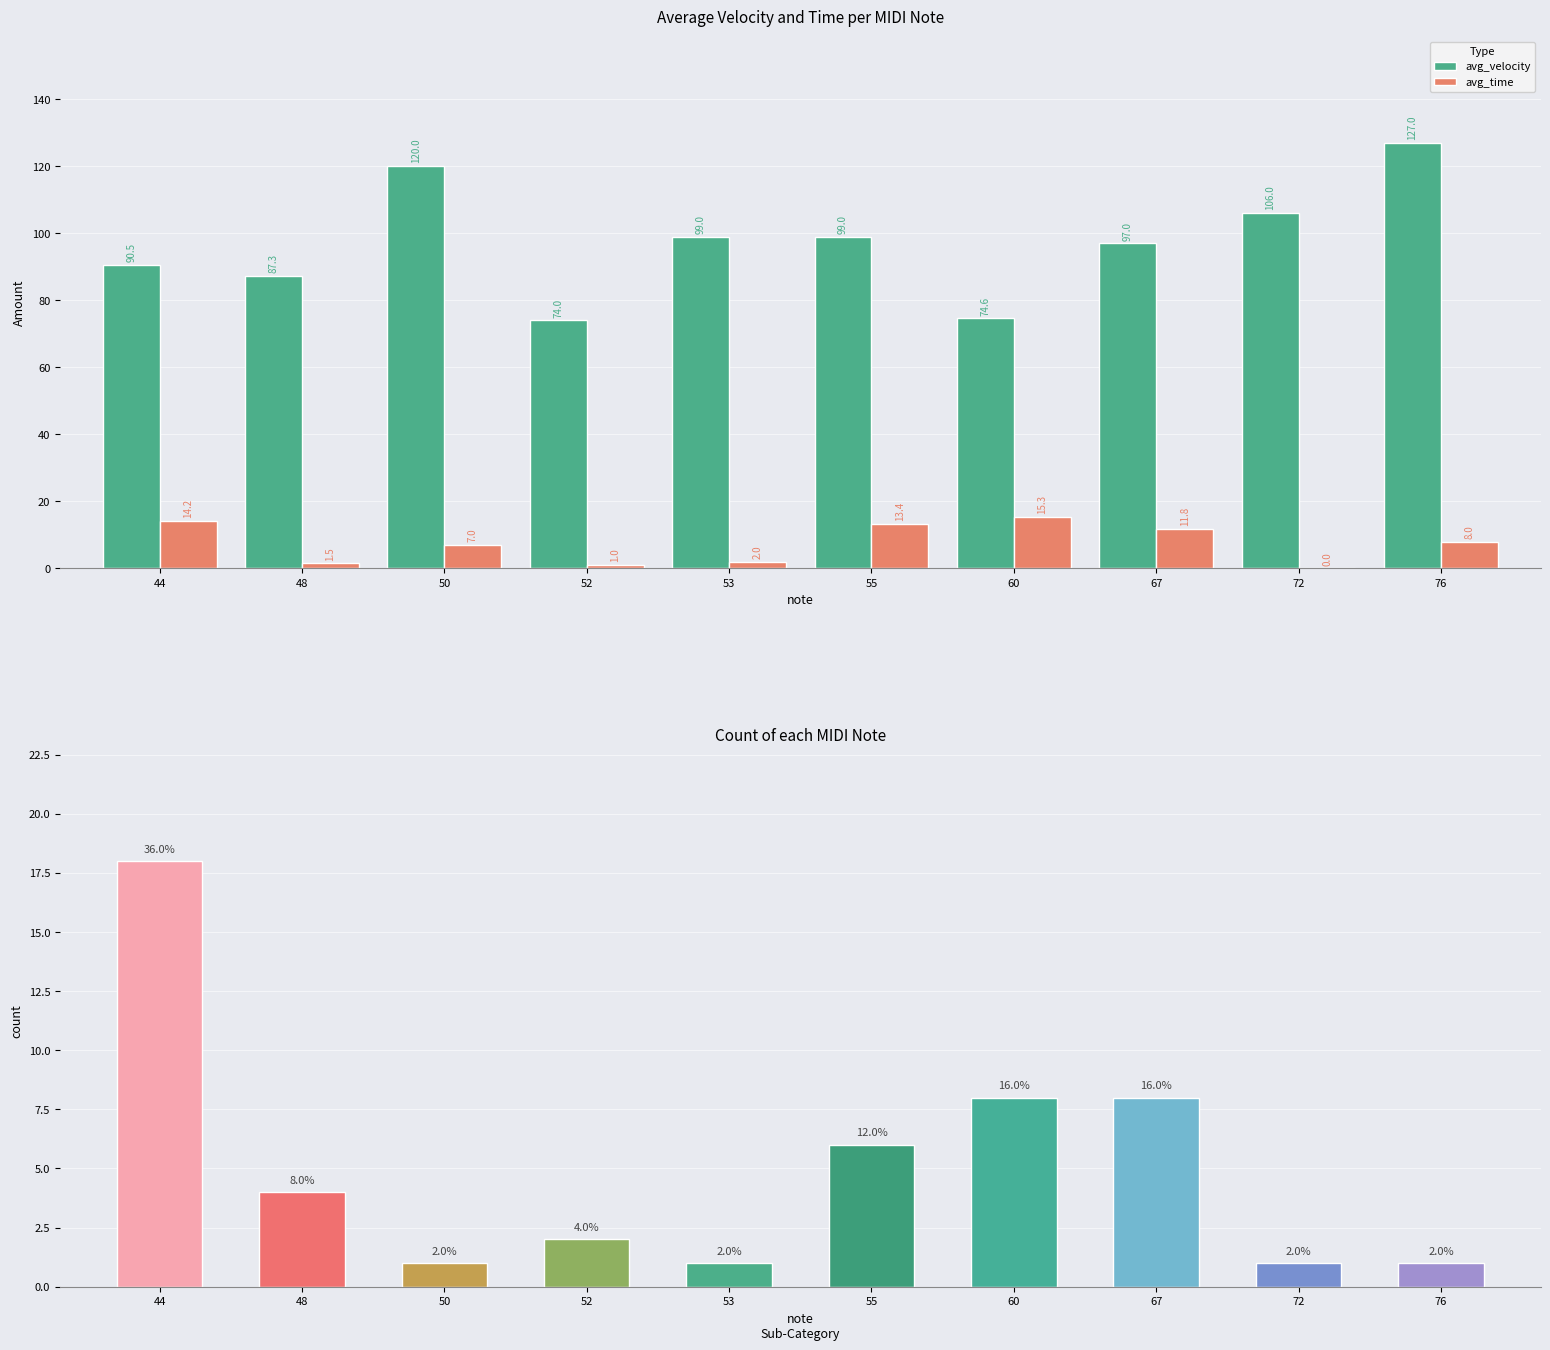

What is the sum of all avg_velocity values?

974.4